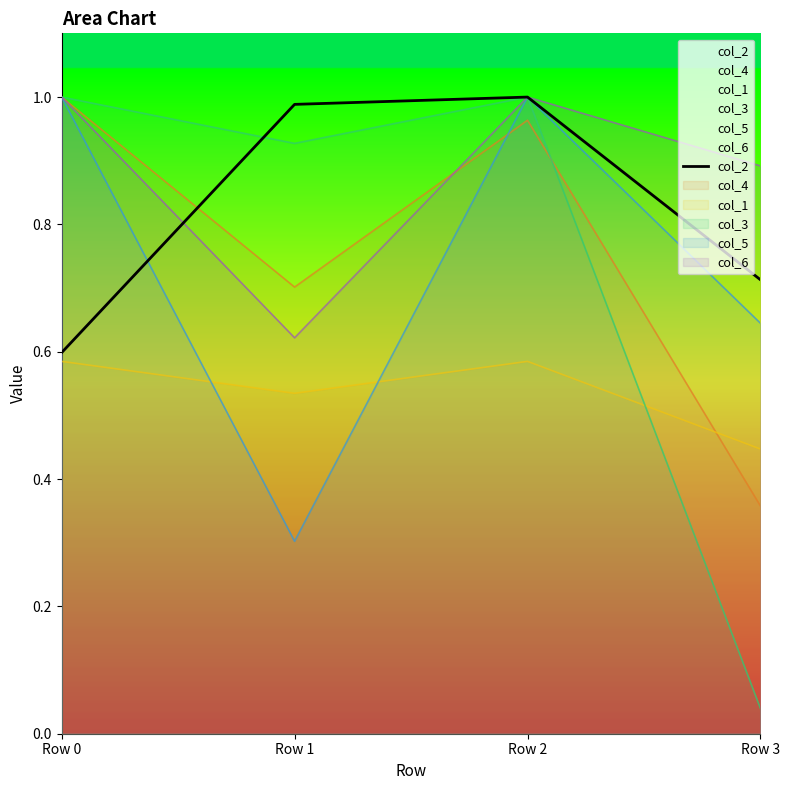

Between Row 3 and Row 2, which is larger?

Row 2